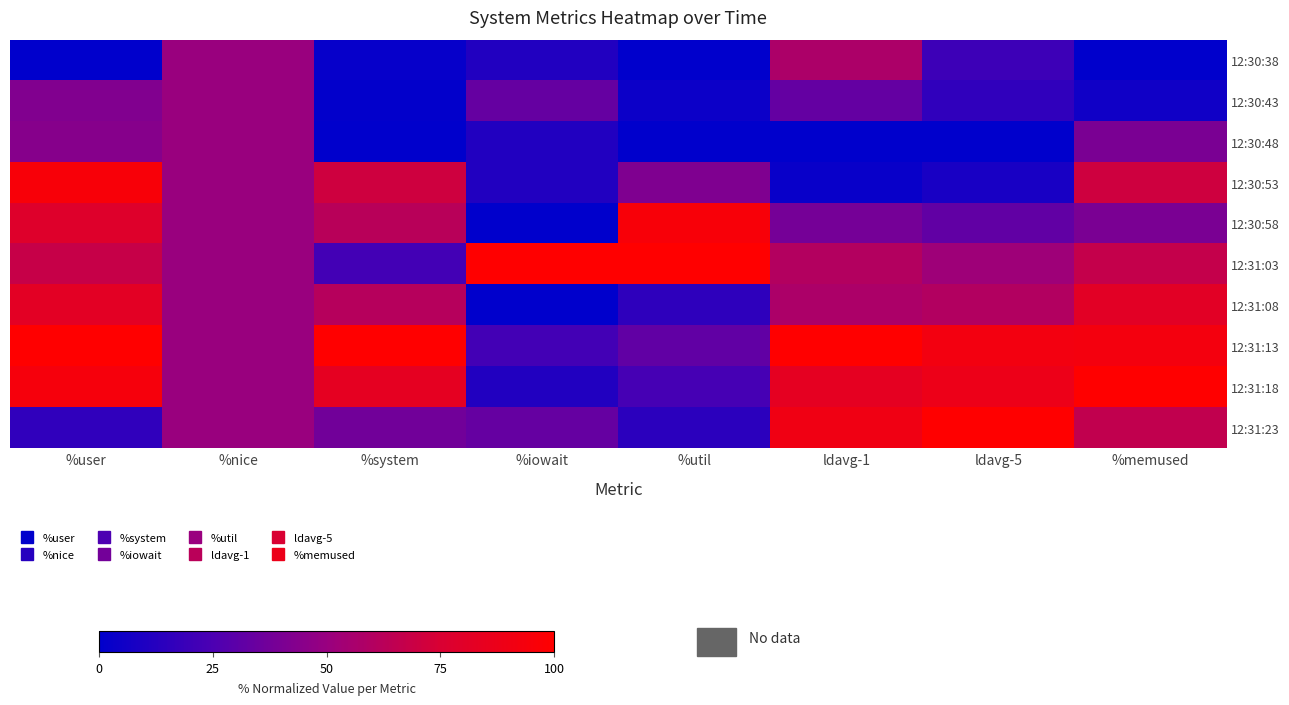

At which category does the chart reach its minimum across all series?

%user